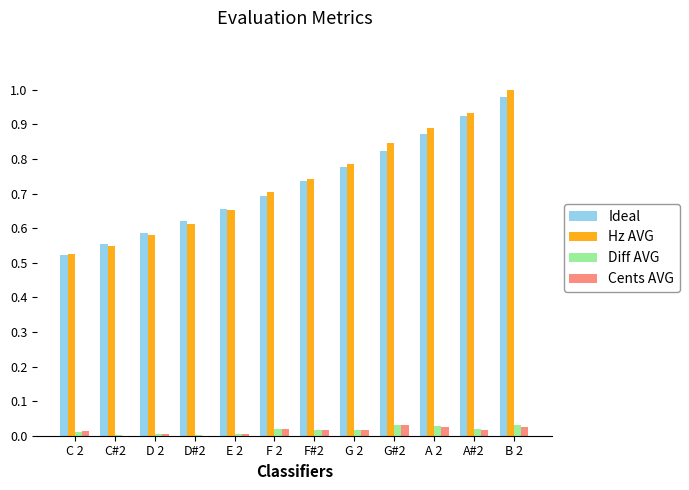

What are all the series names shown in the legend?

Ideal, Hz AVG, Diff AVG, Cents AVG